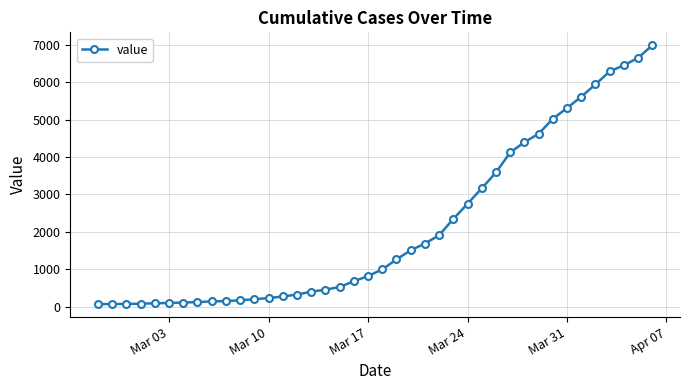

What is the sum of all values?

85677